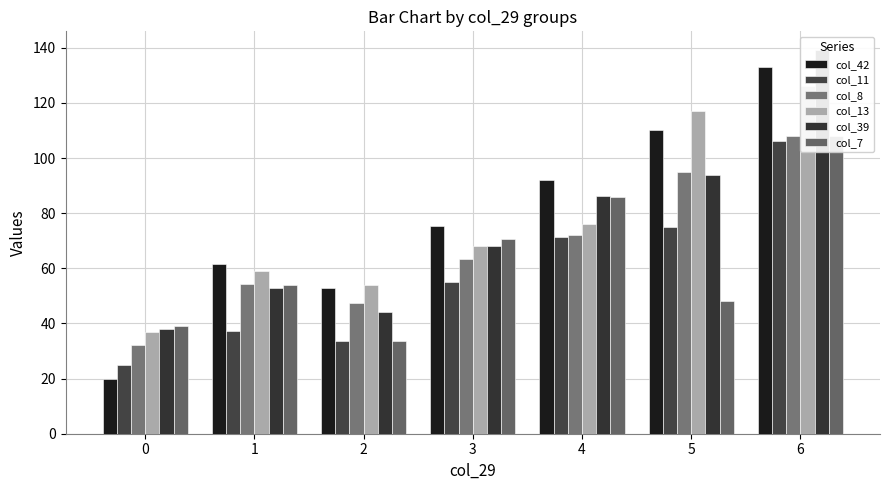

What value does the col_11 series have at 1?

37.3